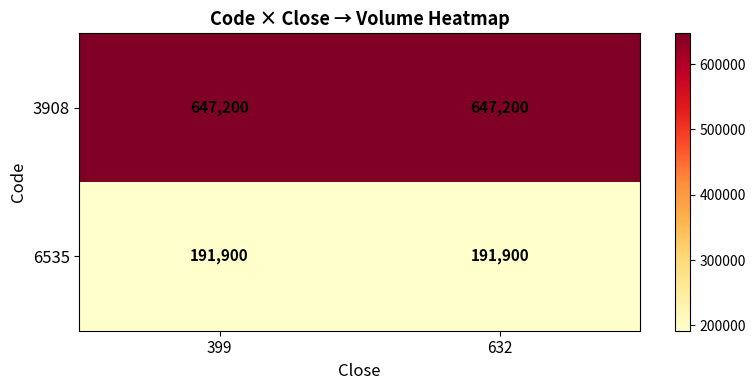

What is the greatest value displayed?

647200